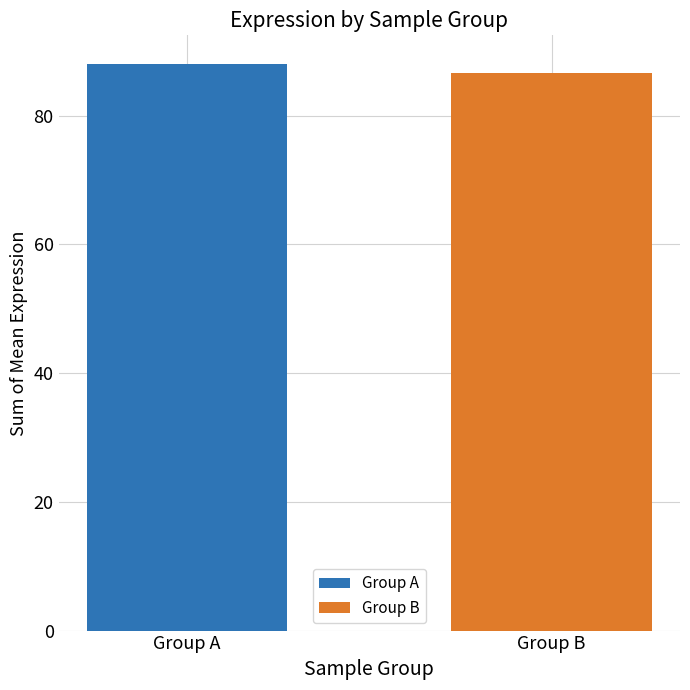

What is the ratio of the value at Group B to the value at Group A?

1.0